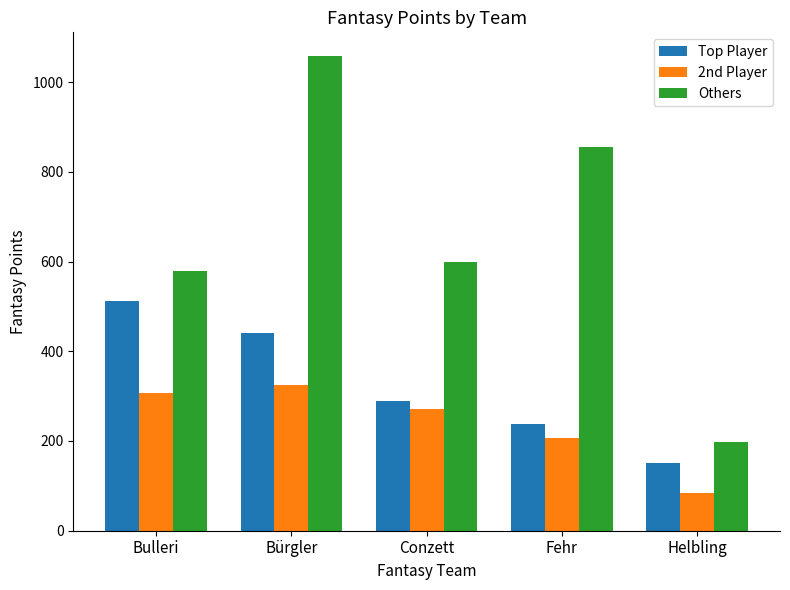

Count the number of categories in the chart.

5